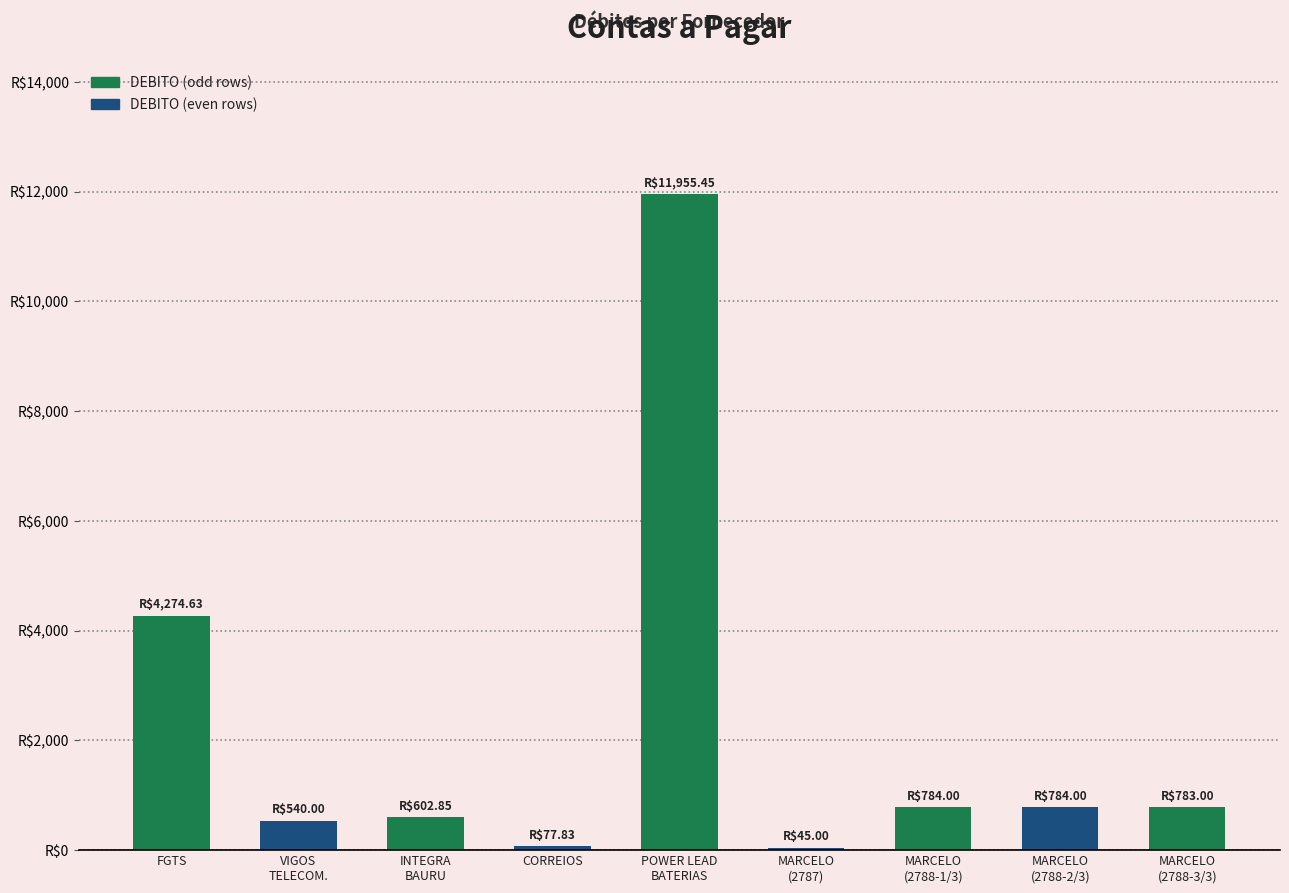

What is the change in value from FGTS to VIGOS
TELECOM.?

-3734.6